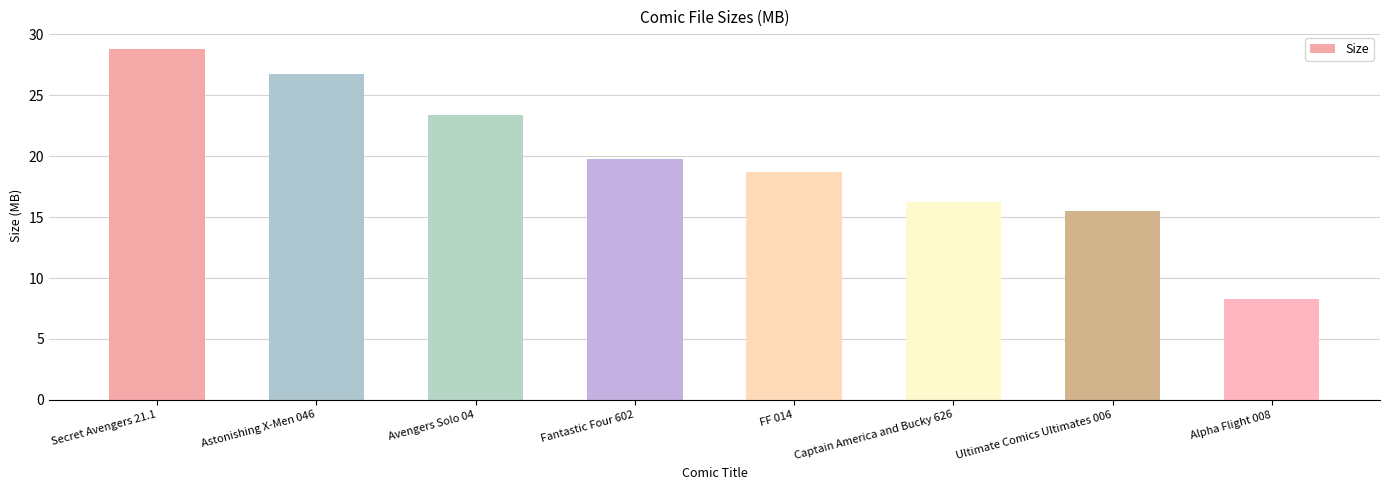

What is the change in value from Captain America and Bucky 626 to Ultimate Comics Ultimates 006?

-0.7